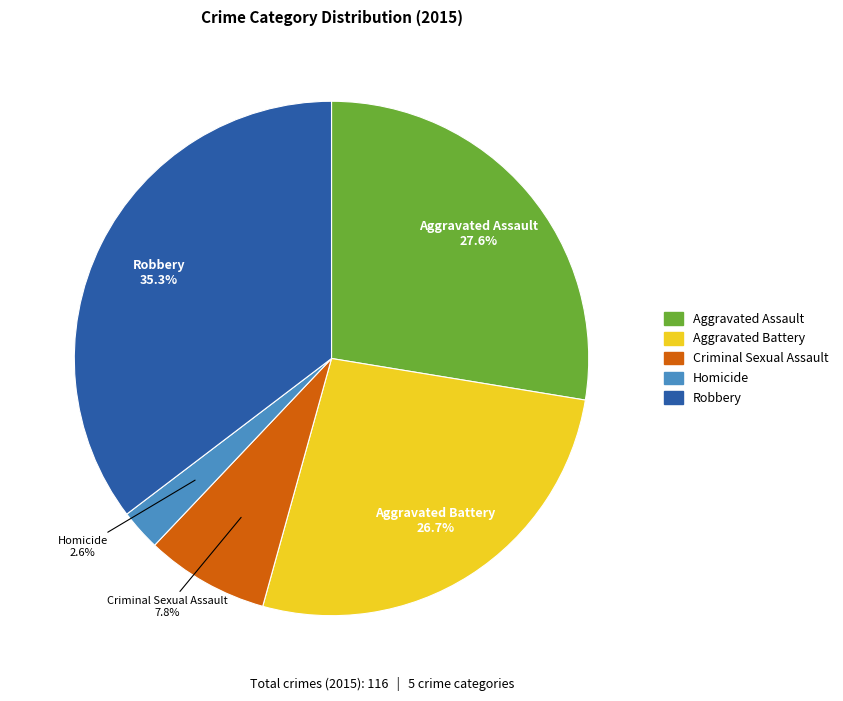

How many slices are in this pie chart?

5